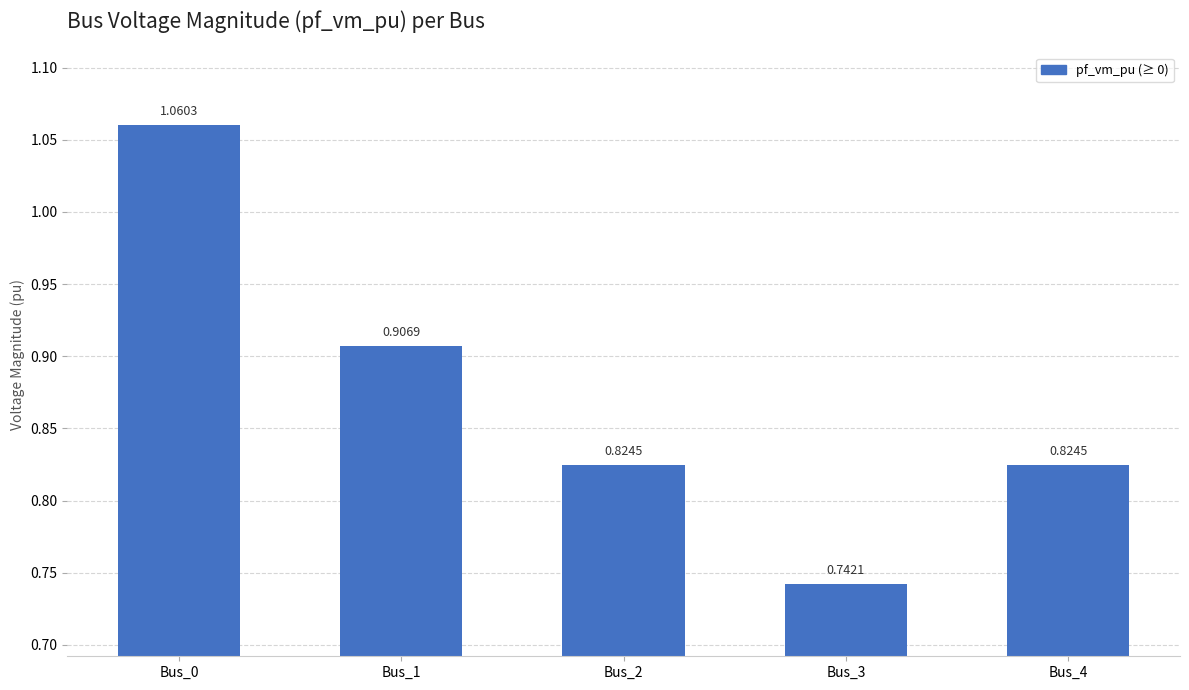

Between Bus_2 and Bus_0, which is larger?

Bus_0